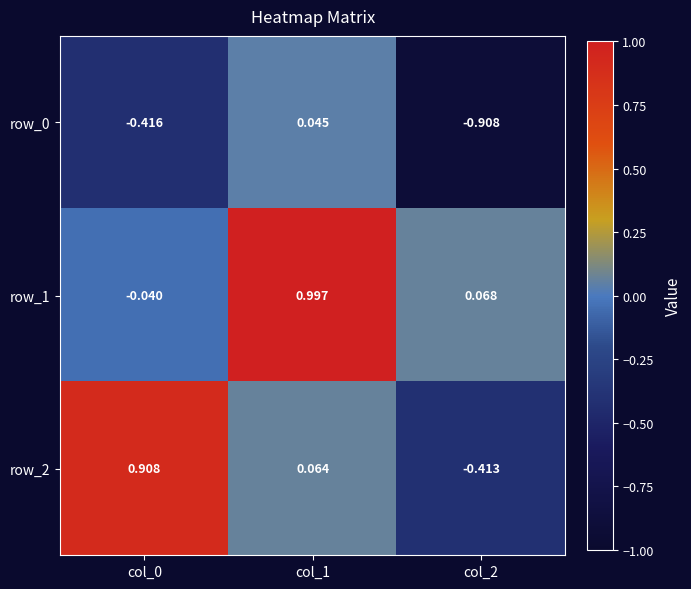

True or false: row_1 has a value of -0.0 at col_0.

True